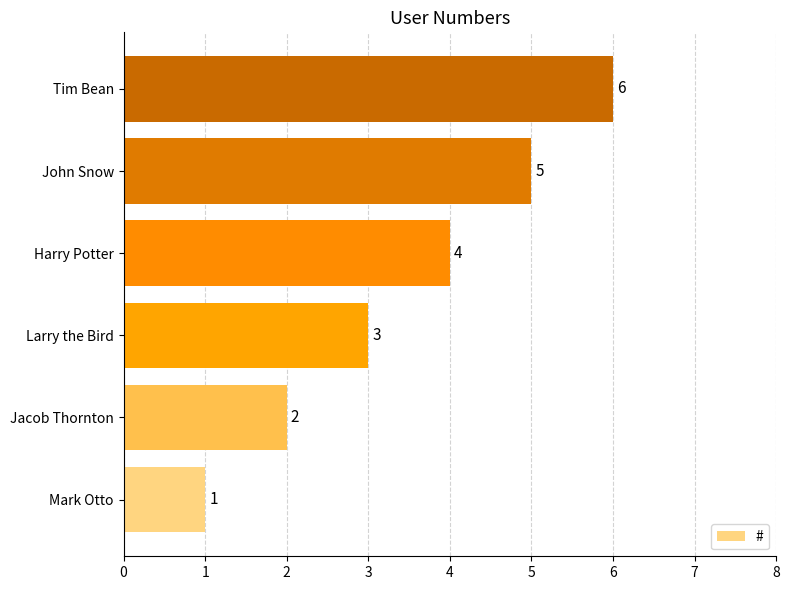

What is the smallest value displayed?

1